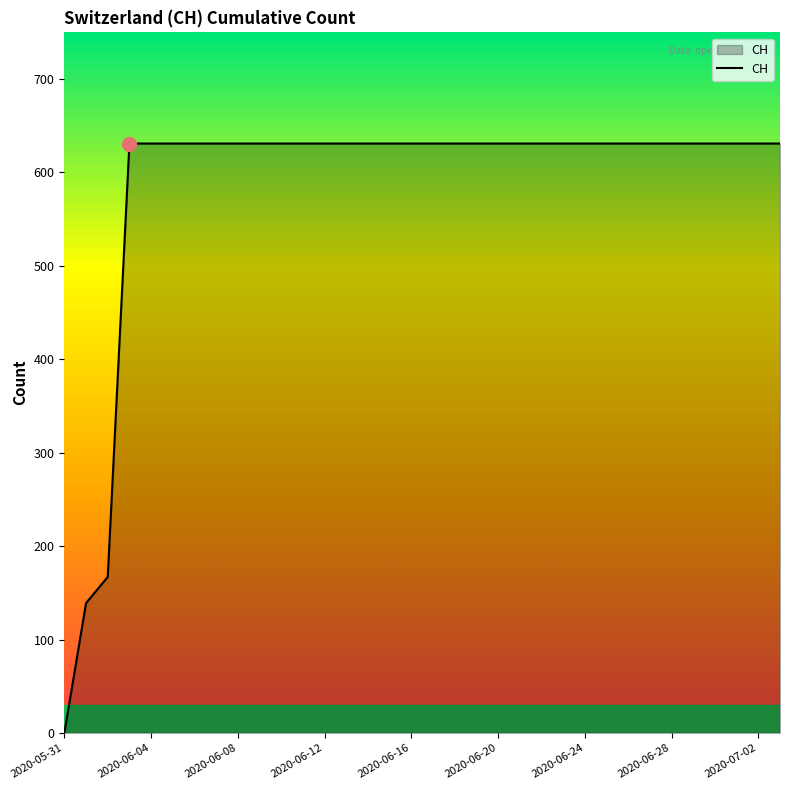

What is the difference between the maximum and minimum values?

631